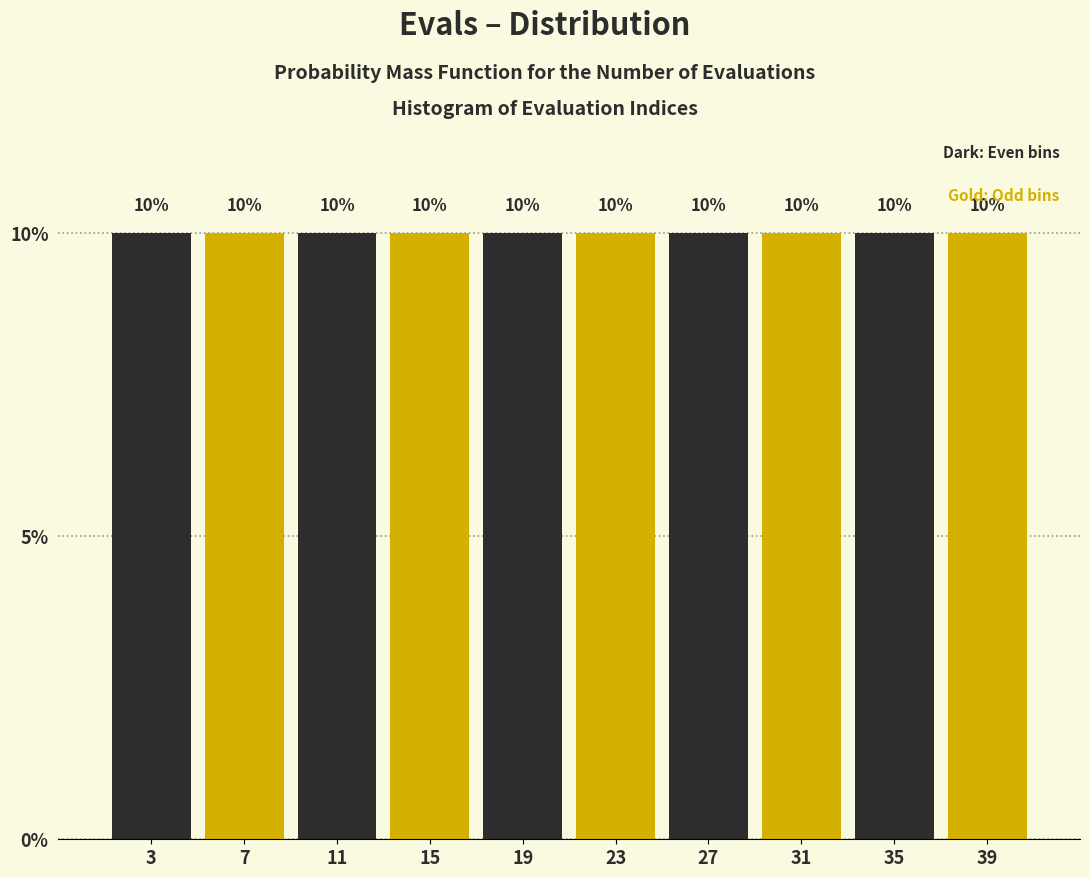

What is the height of the bar covering 1 to 5 on the x-axis?

10